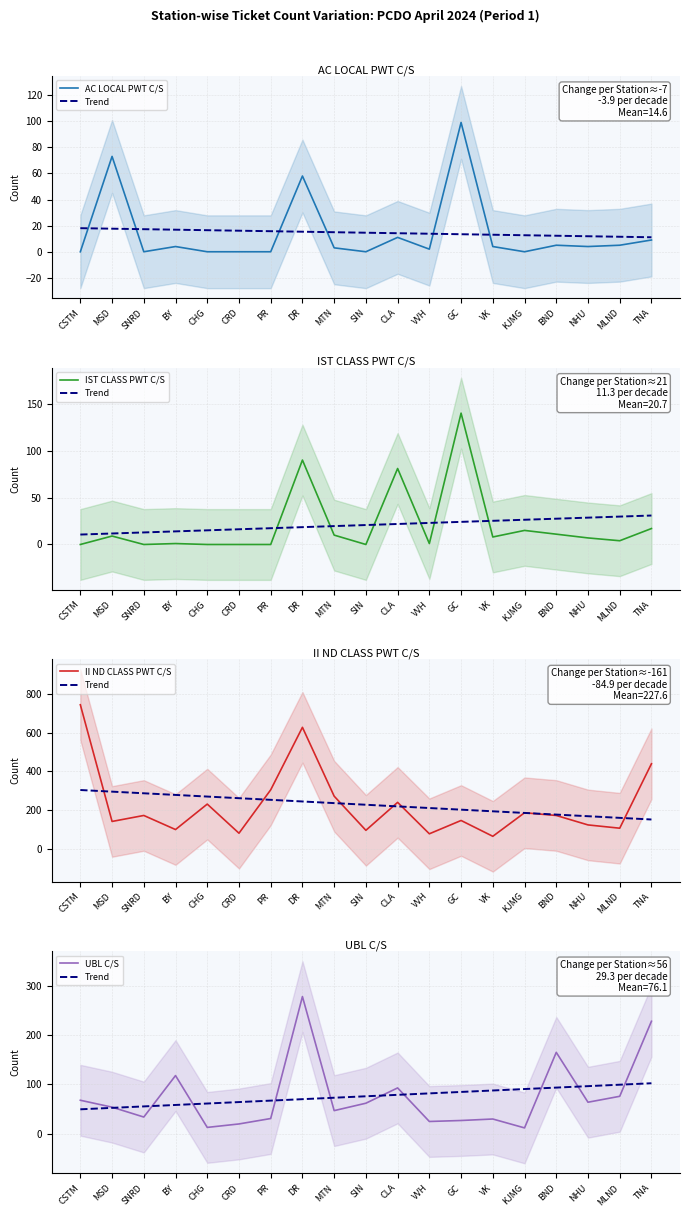

Does the chart have visible grid lines?

Yes